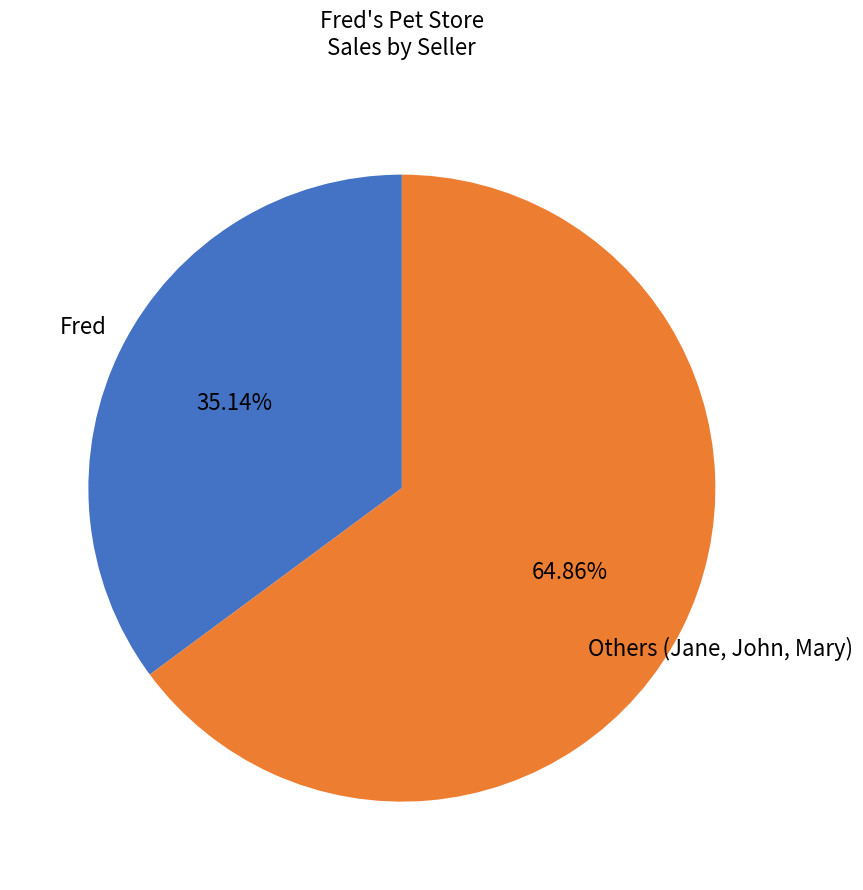

Is there any slice that represents more than half of the pie?

Yes